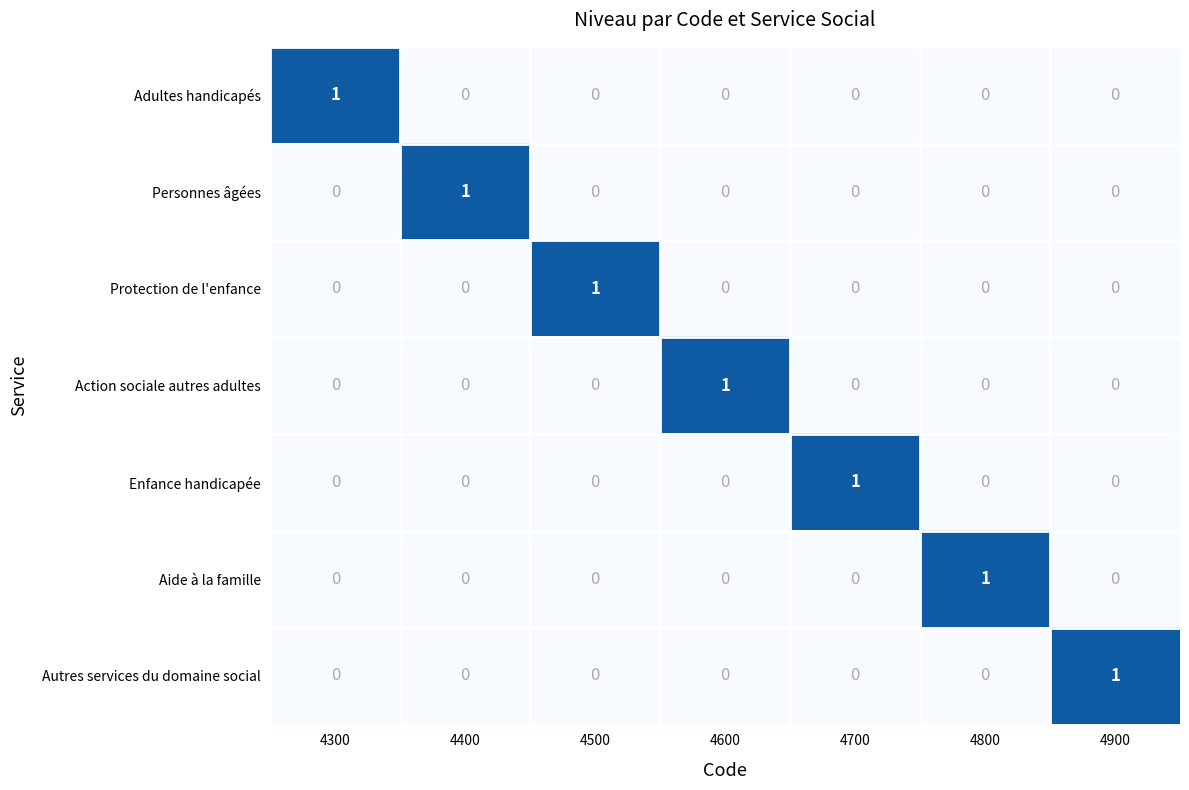

How many Enfance handicapée values are between 0 and 1?

7